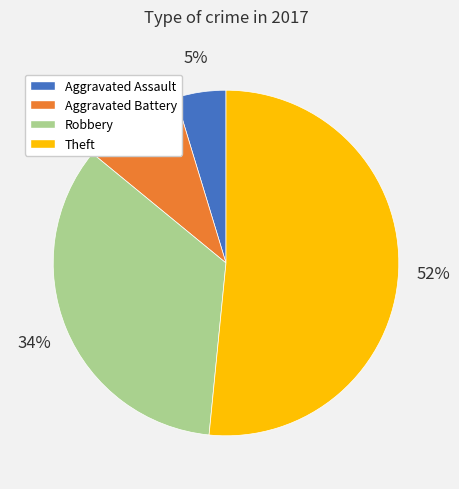

How many segments does this pie chart have?

4